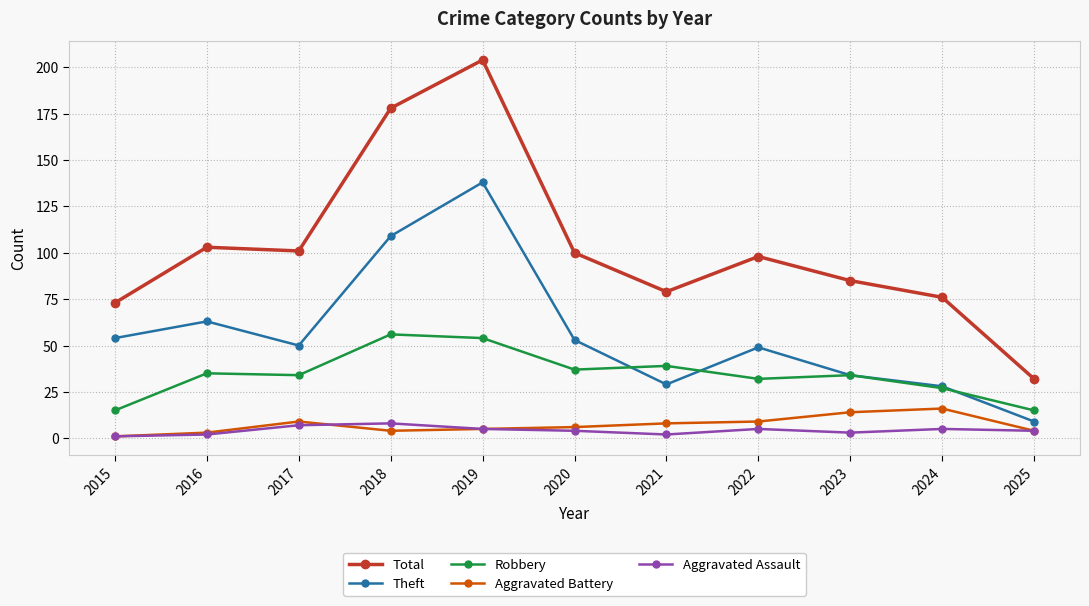

At how many categories does at least one series exceed 181?

1